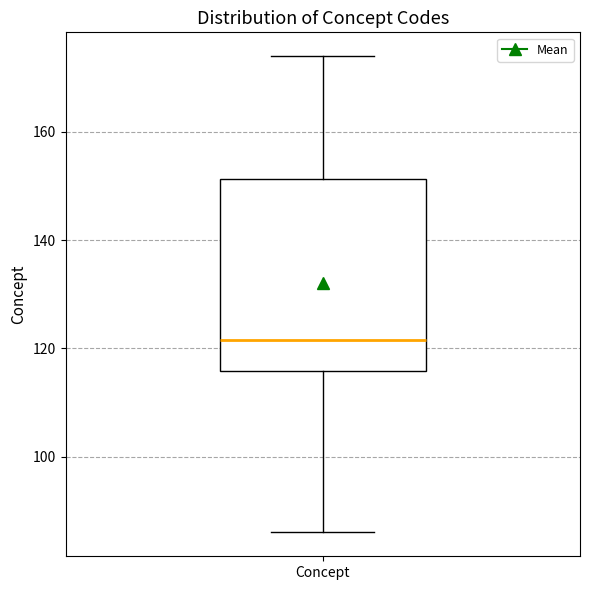

Where is the upper edge of the box for Concept on the y-axis? The values are not printed on the chart, so give them approximately, as read against the axis.

152